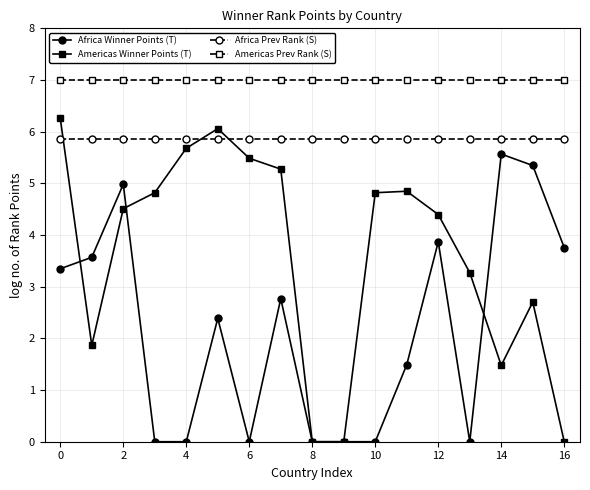

True or false: Africa Winner Points (T) and Americas Prev Rank (S) intersect in this chart.

False